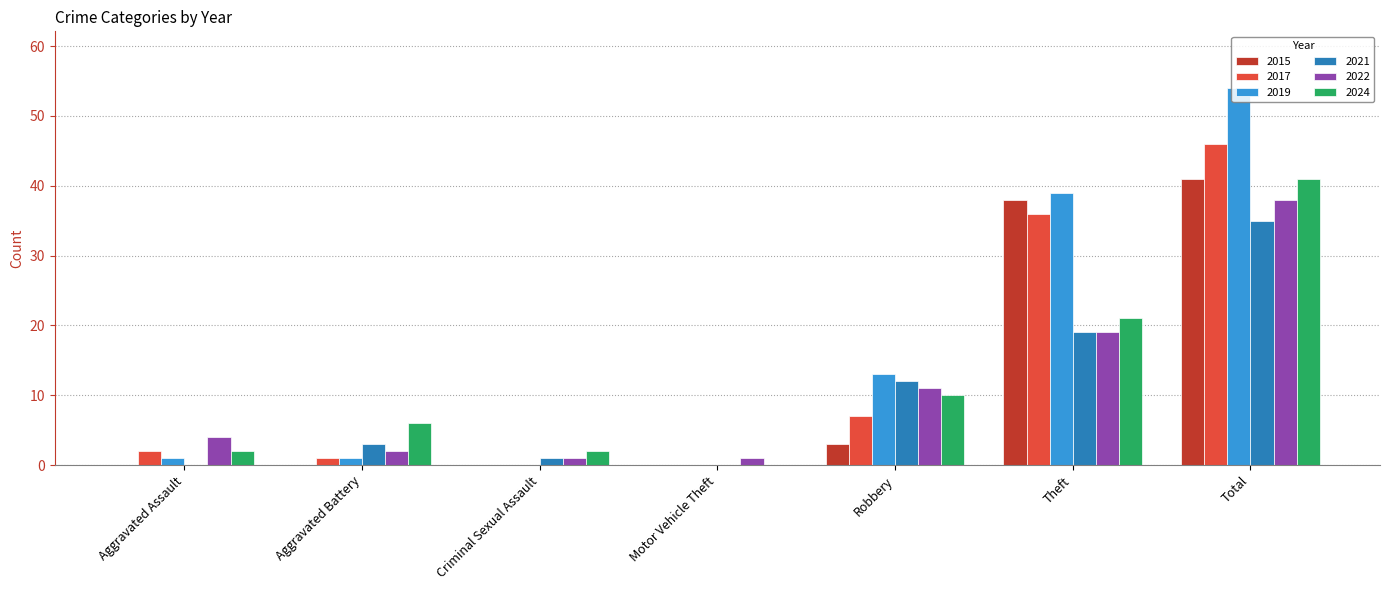

How many categories are shown in the chart?

7